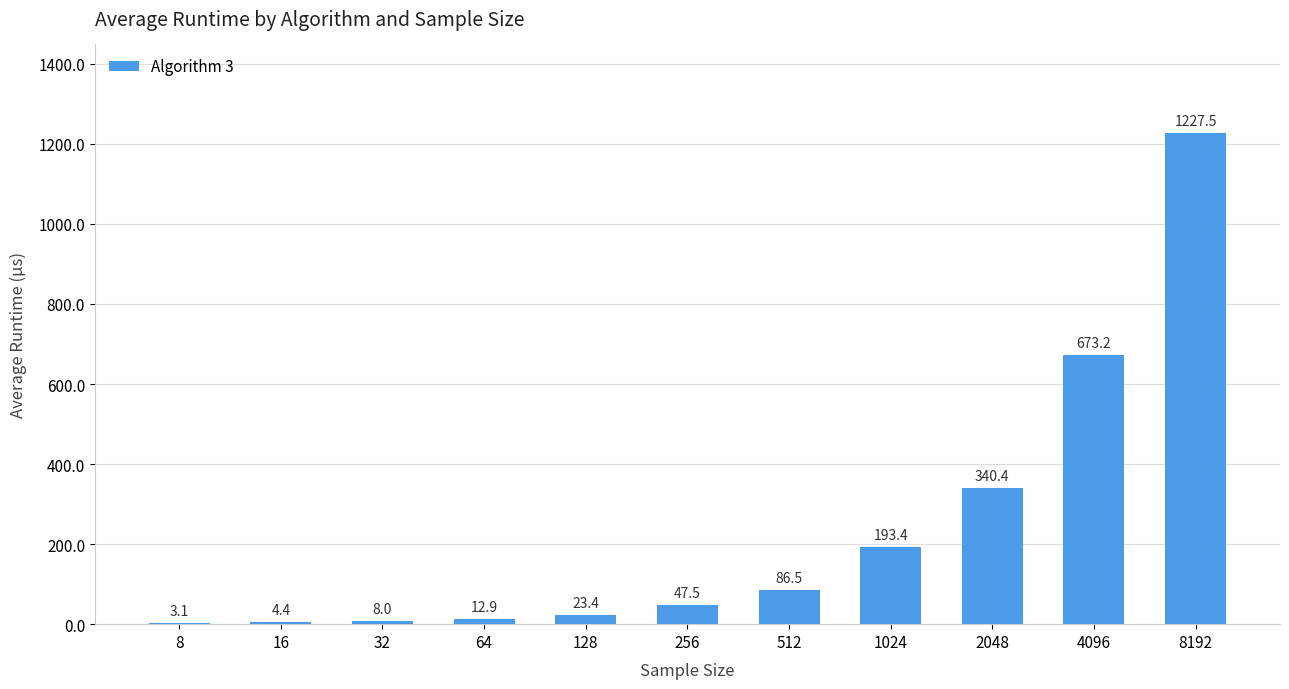

The chart shows a value of 1852.2 at 8192. True or false?

False